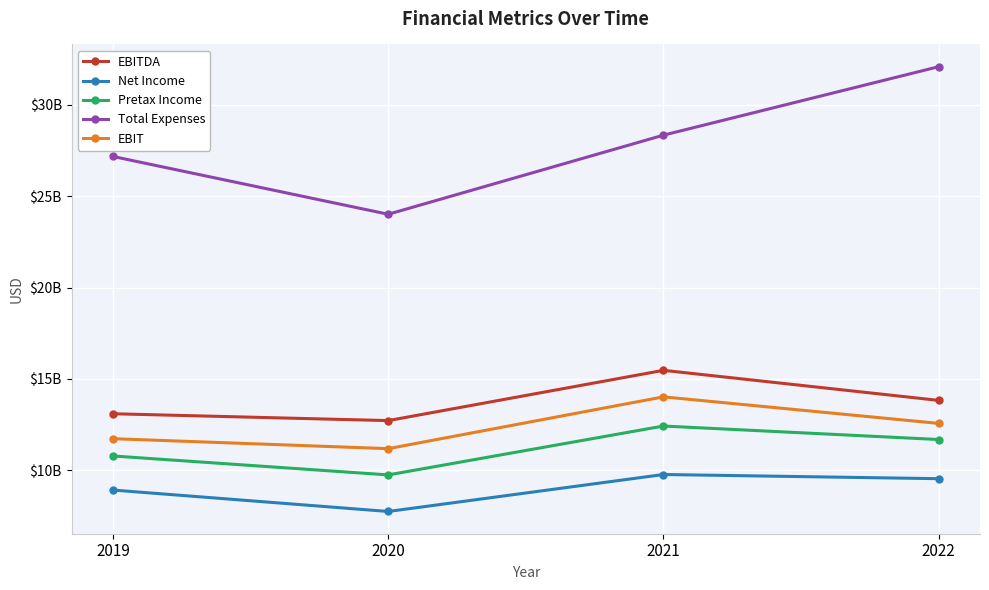

At which category does the chart reach its peak across all series?

2022